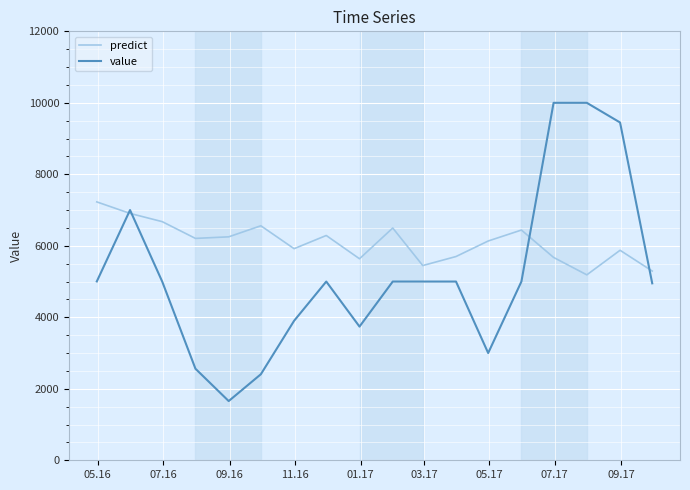

Which series has the widest spread of values?

value